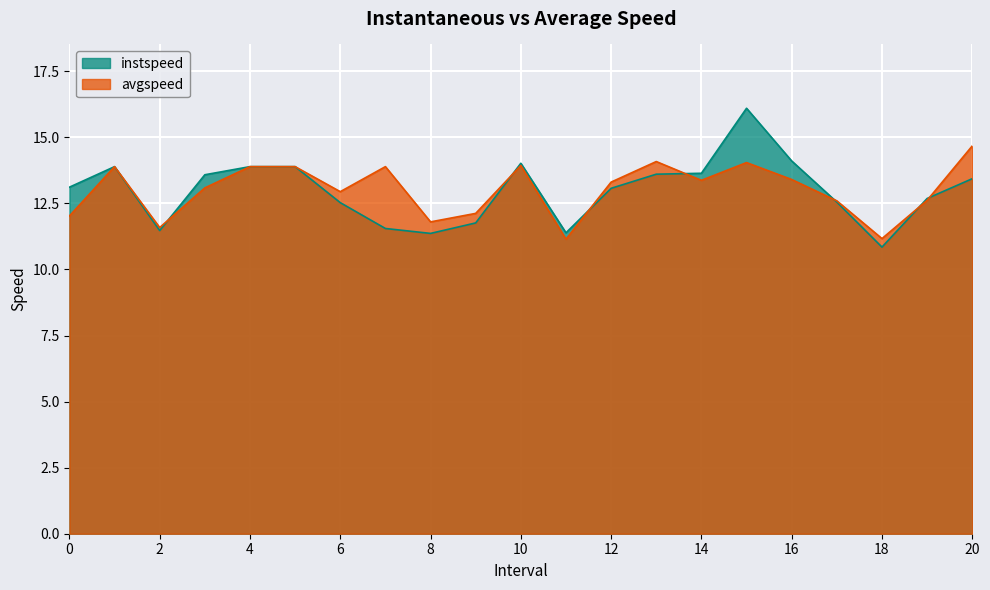

True or false: avgspeed and instspeed cross at least once.

True